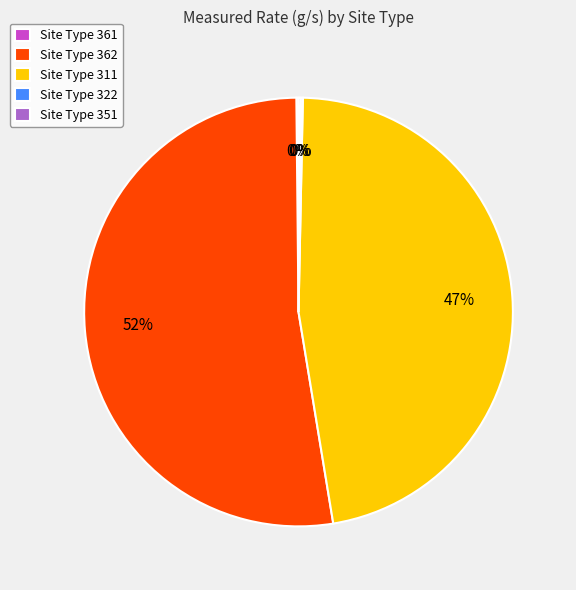

To the nearest percent, what is the average slice percentage?

20%